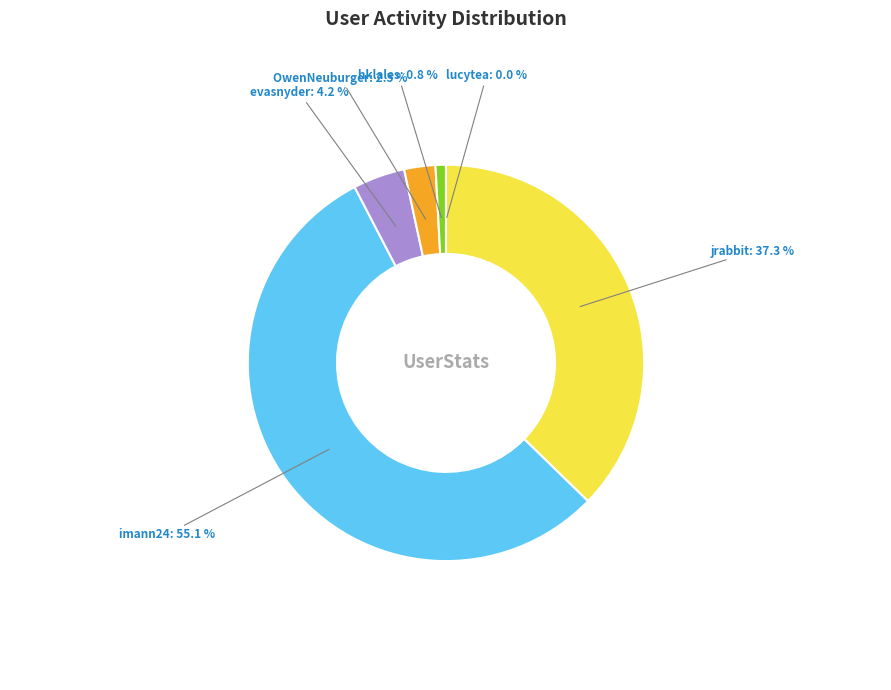

True or false: OwenNeuburger accounts for 3% of the total.

True